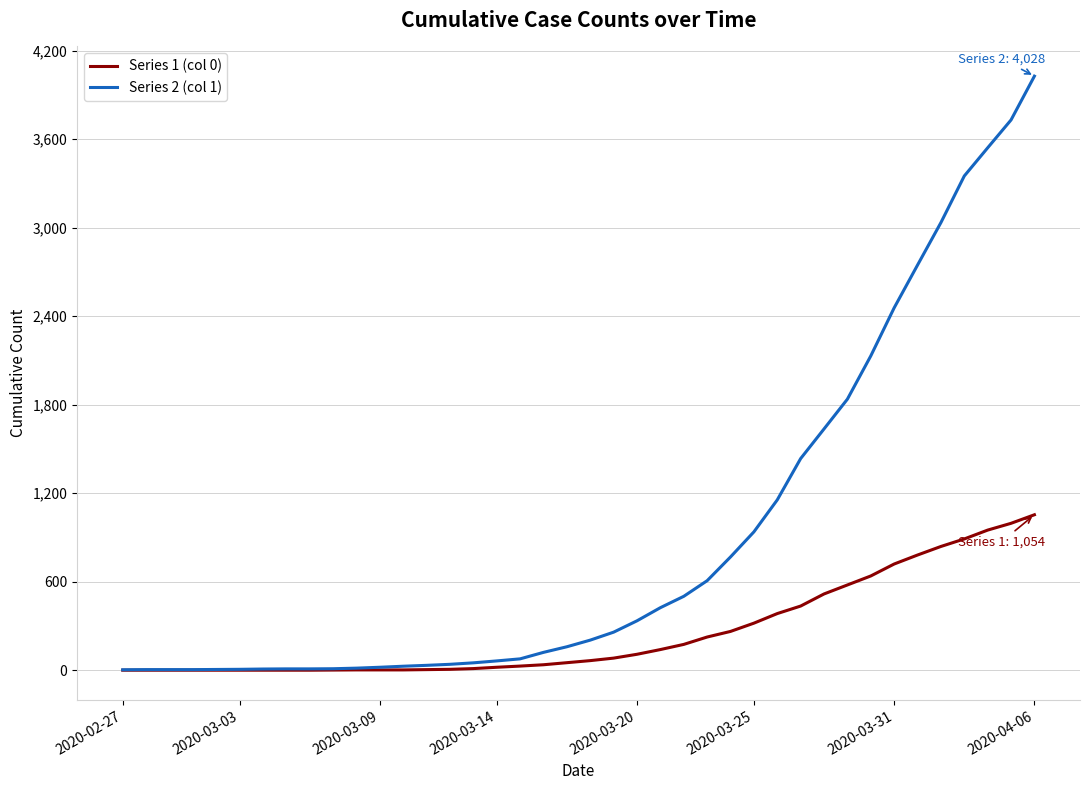

At how many categories does at least one series exceed 1913?

8